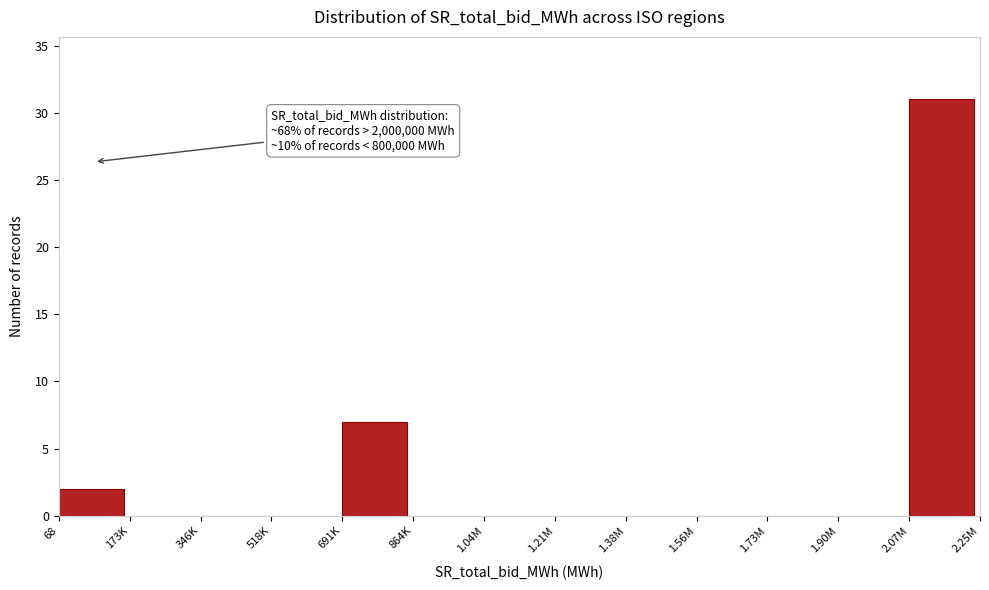

Reading right to left, what are all the values shown in this chart?

2.07M=31	1.90M=0	1.73M=0	1.56M=0	1.38M=0	1.21M=0	1.04M=0	864K=0	691K=7	518K=0	346K=0	173K=0	68=2